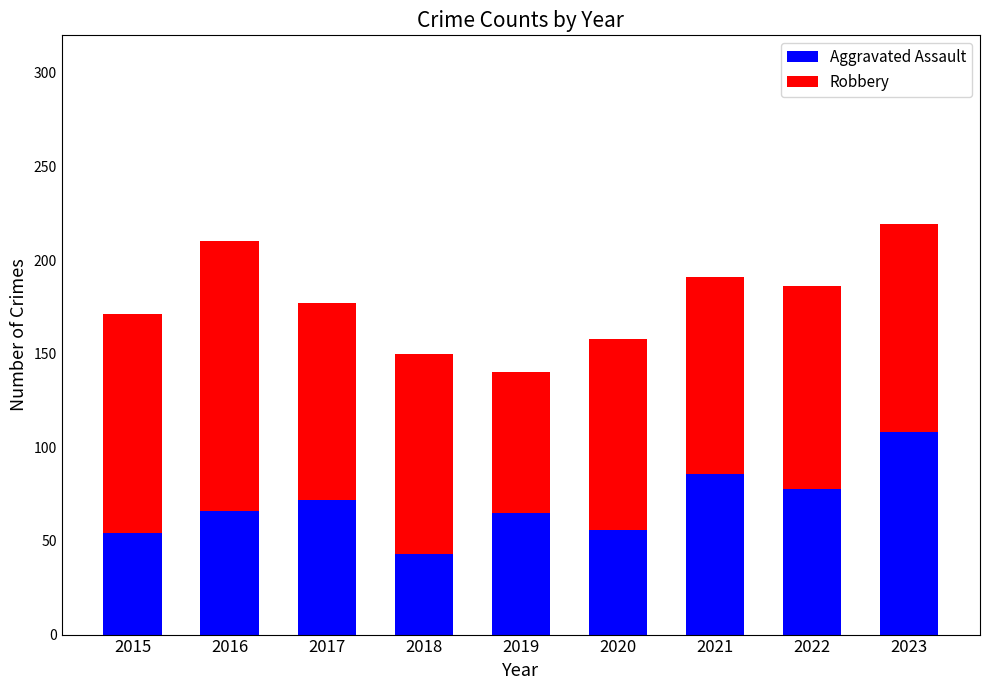

True or false: Aggravated Assault has a value of 128 at 2021.

False